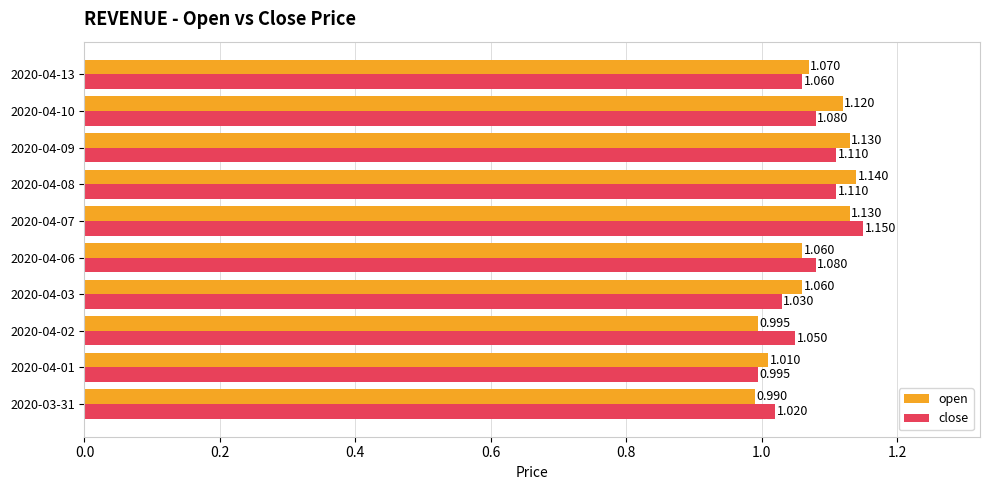

Rank the series by their average value, from lowest to highest.

close, open